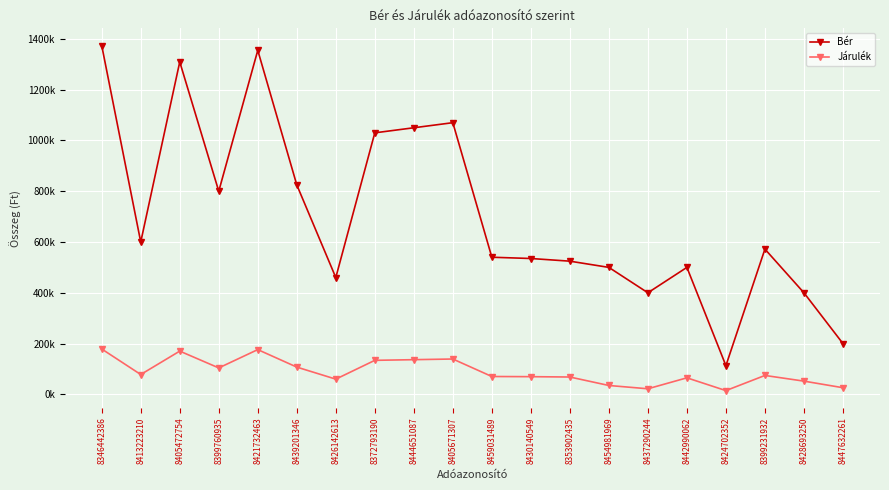

List the series in order of their overall mean, lowest first.

Járulék, Bér